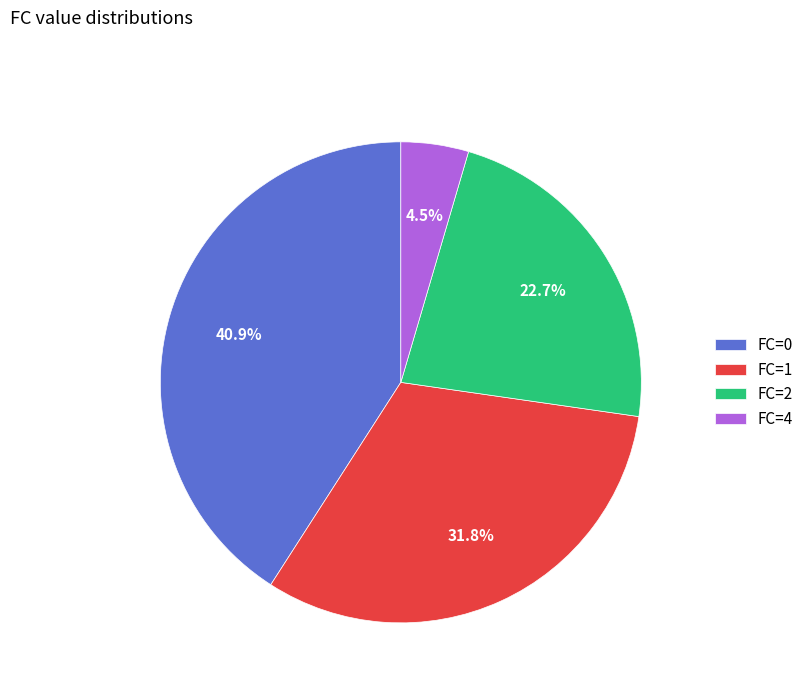

How many slices are in this pie chart?

4